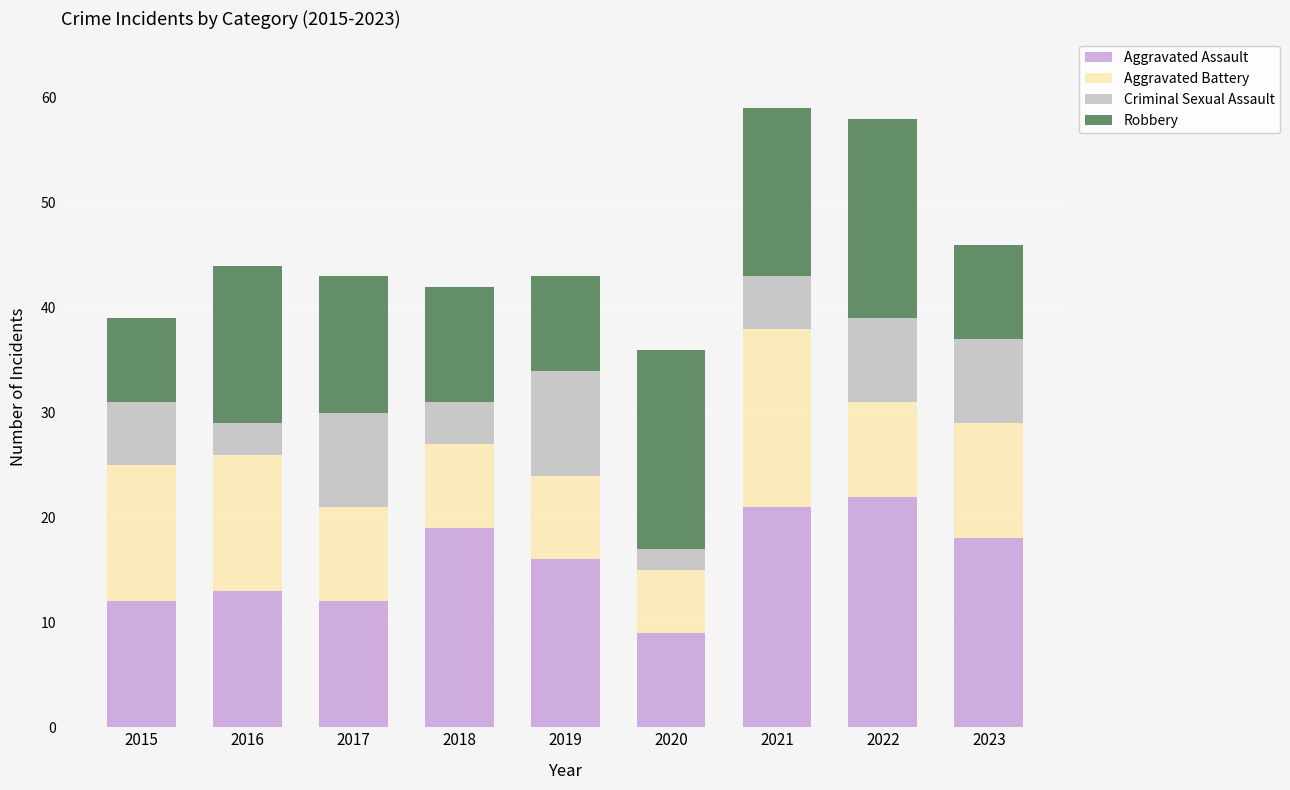

What is the average value of the Aggravated Assault series?

16